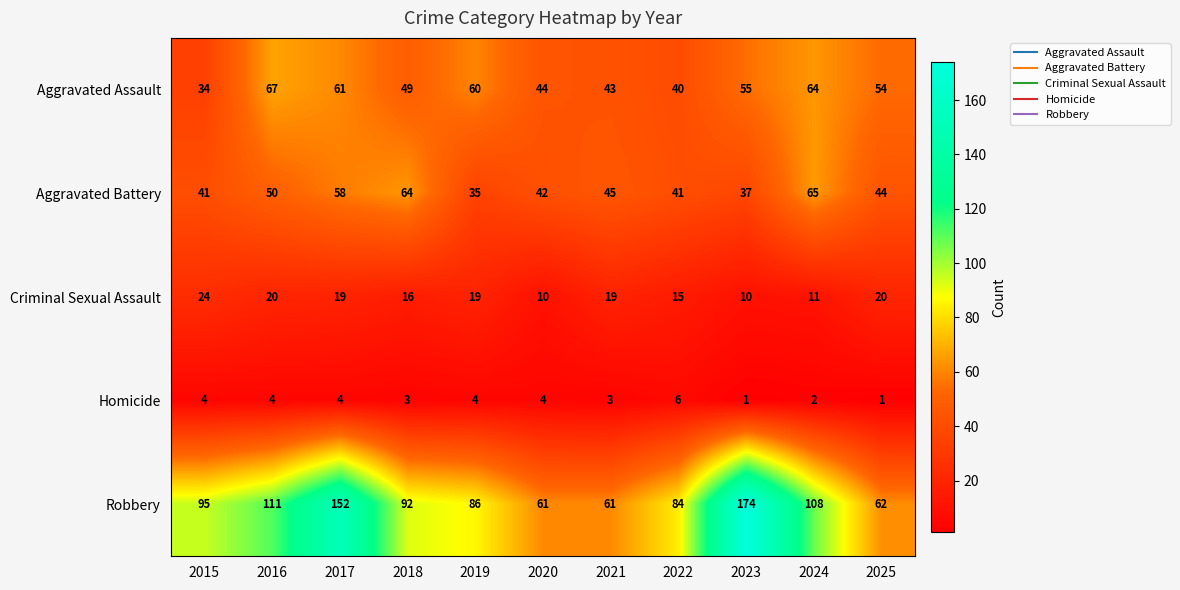

At how many categories does at least one series exceed 148?

2